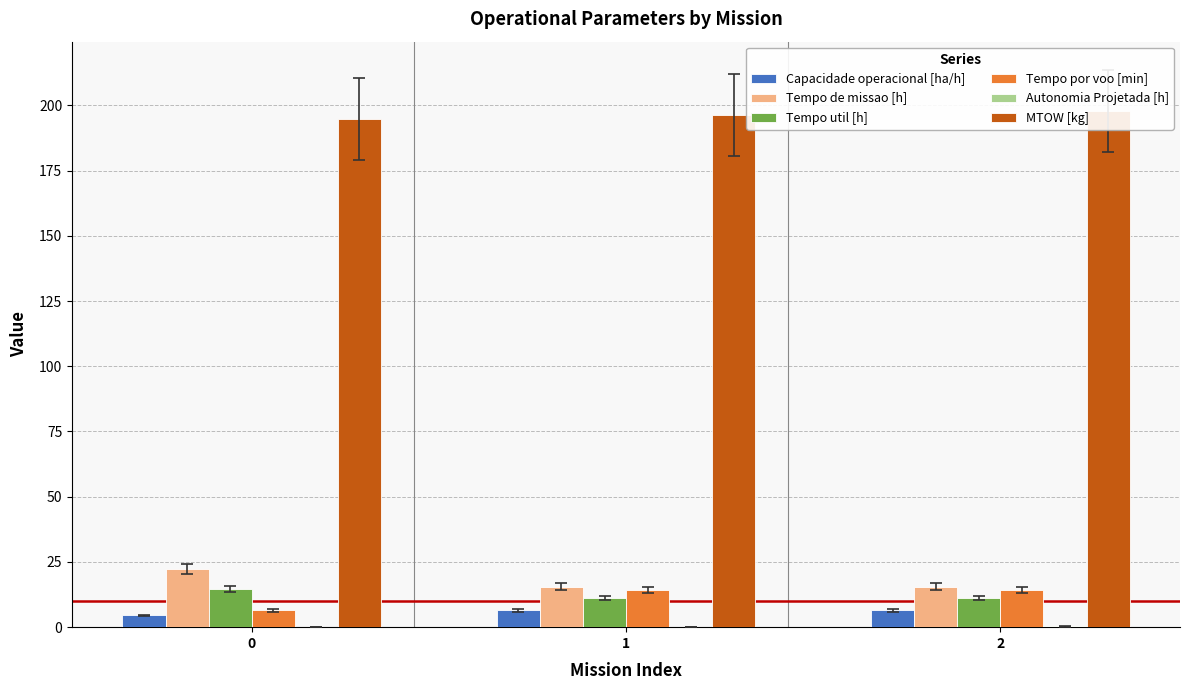

The value of MTOW [kg] at 0 is 100.0. True or false?

False